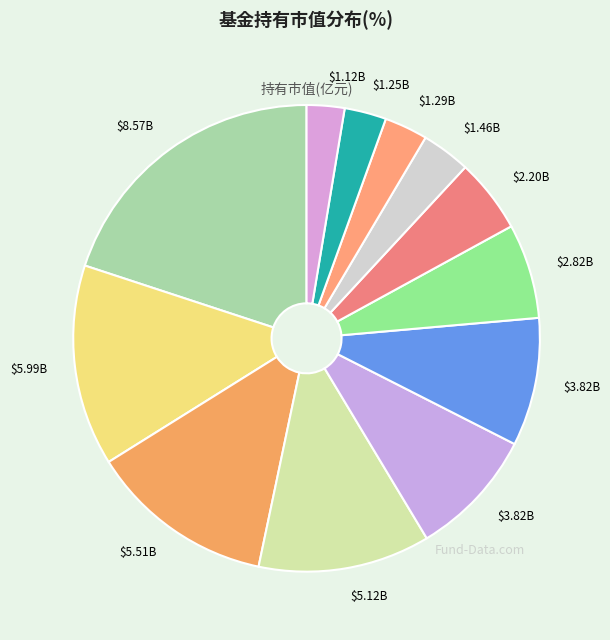

How many segments does this pie chart have?

12